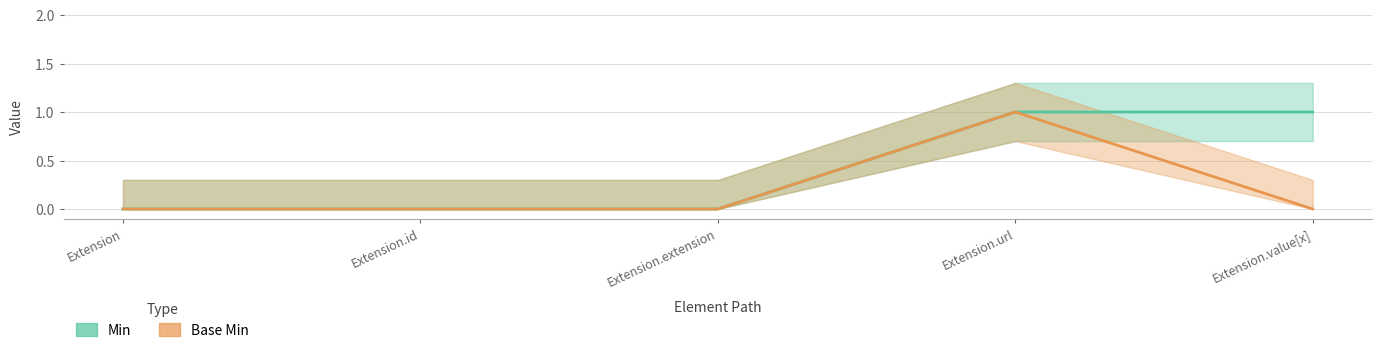

Rank the categories by Min value from highest to lowest.

Extension.url, Extension.value[x], Extension, Extension.id, Extension.extension